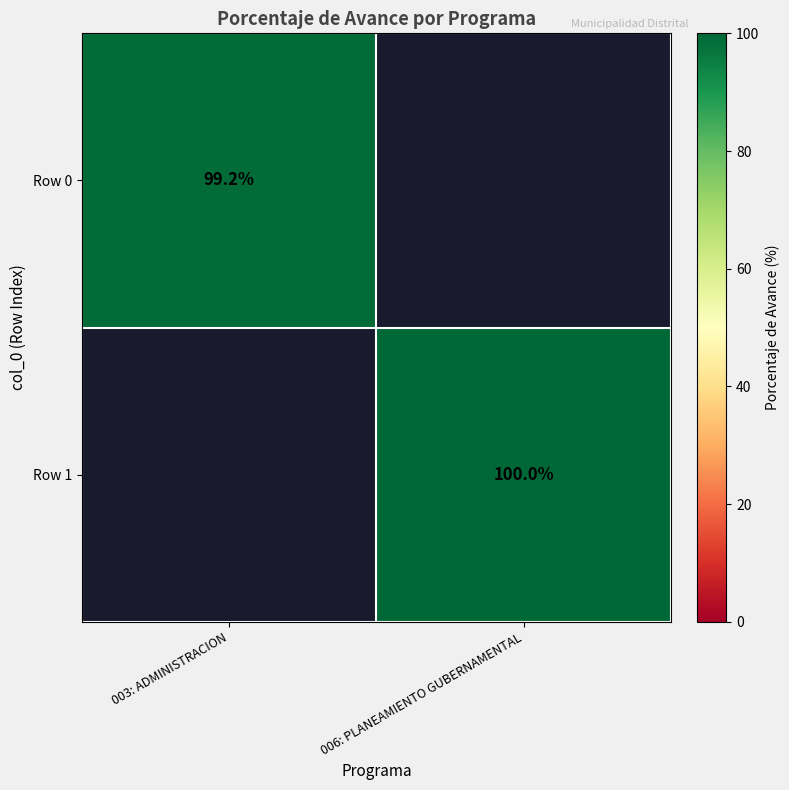

The value of Row 1 at 006: PLANEAMIENTO GUBERNAMENTAL is 100.0. True or false?

True